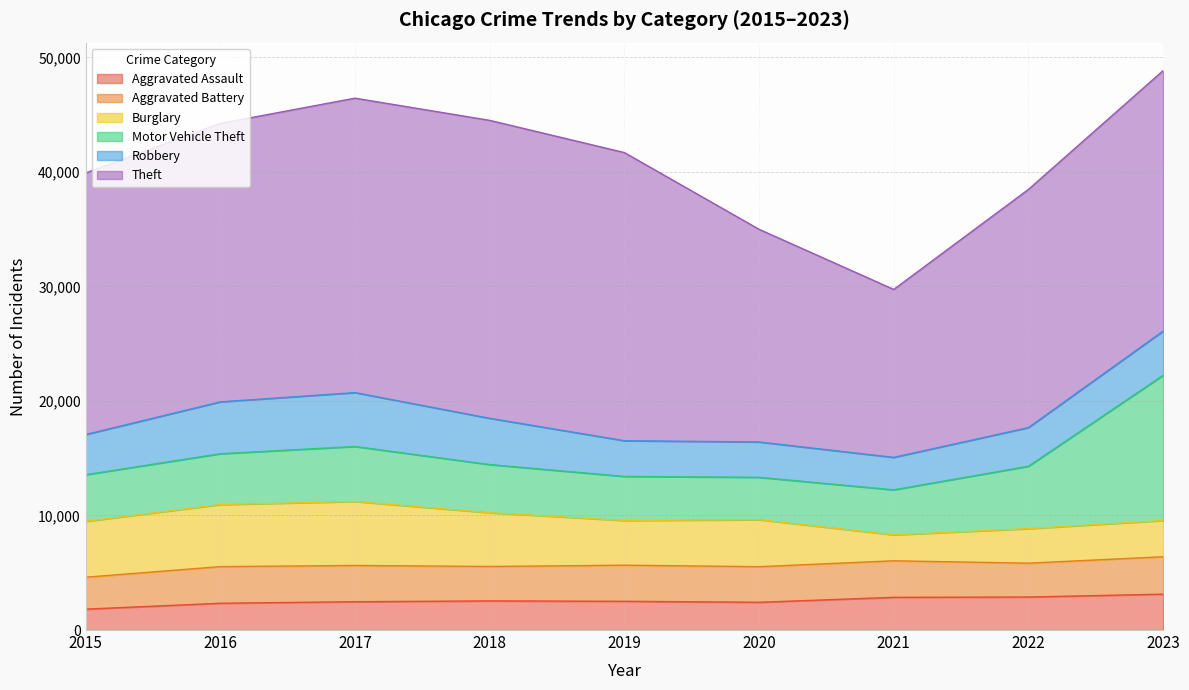

Where is Aggravated Assault nearest to the value 2478?

2017